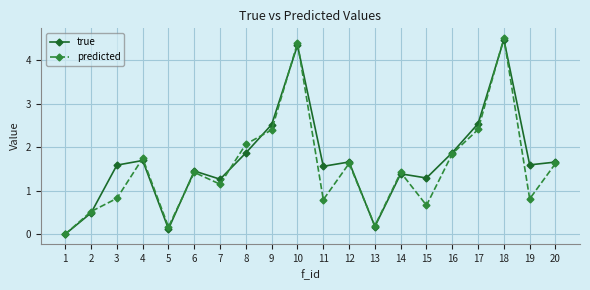

At which category is the sum across all series the highest?

18